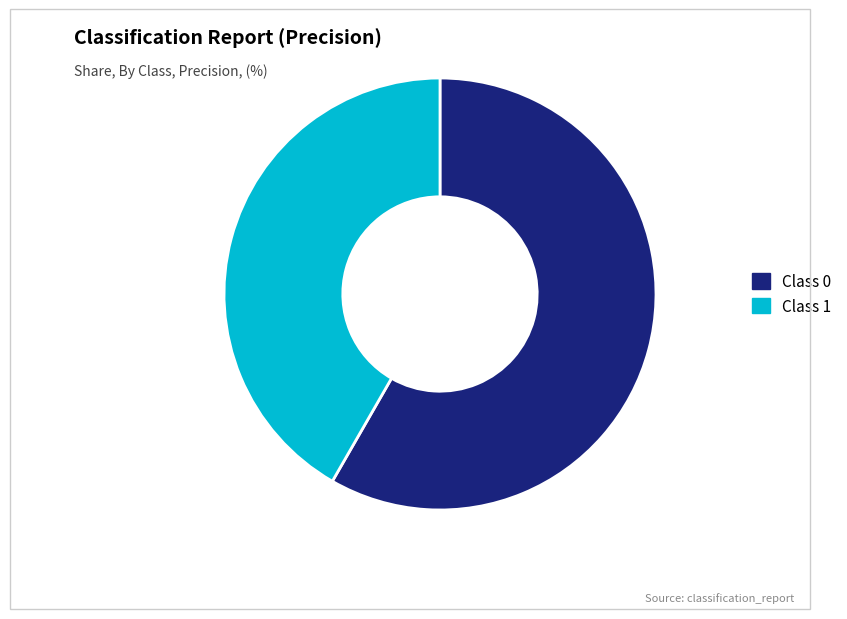

Is there a majority slice in this chart?

Yes